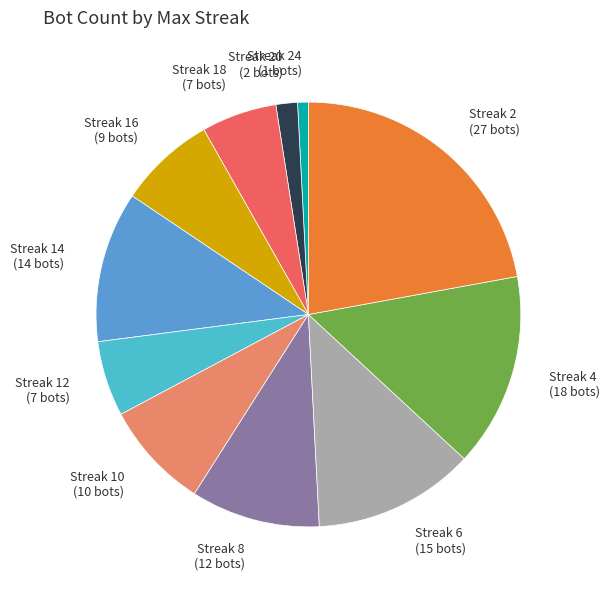

Count the number of slices in the pie.

11